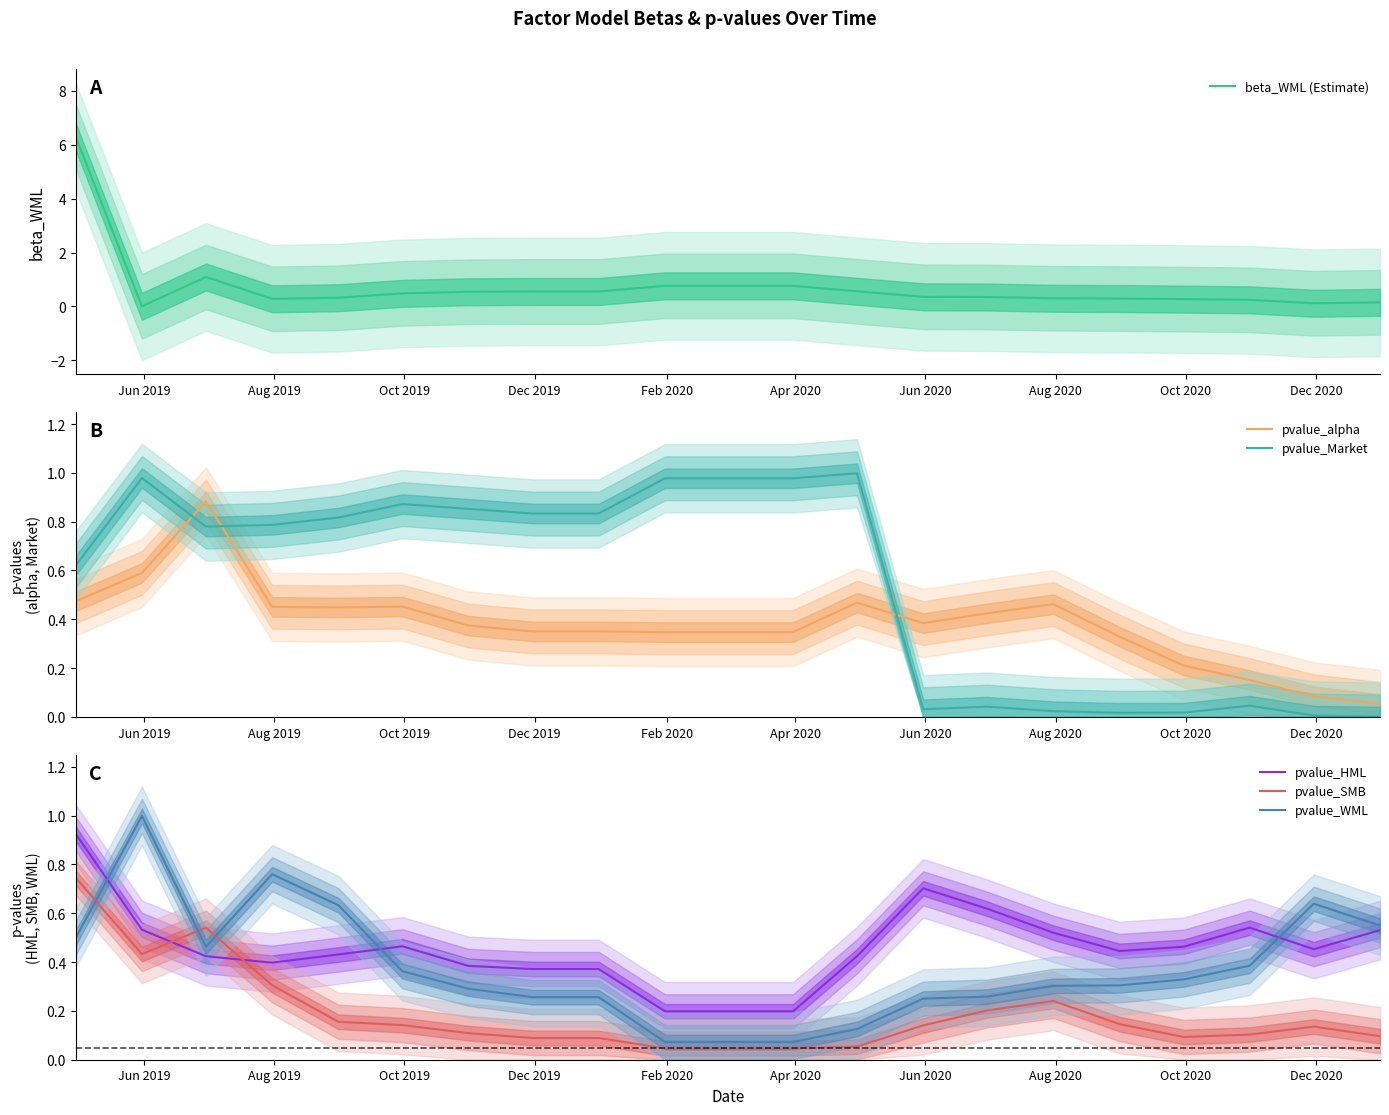

At how many categories does at least one series exceed 1?

2